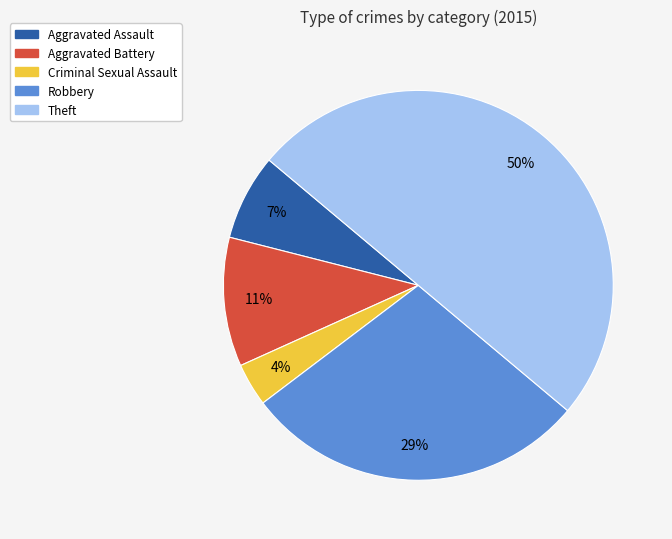

Combined, do Criminal Sexual Assault and Theft account for over 50%?

Yes